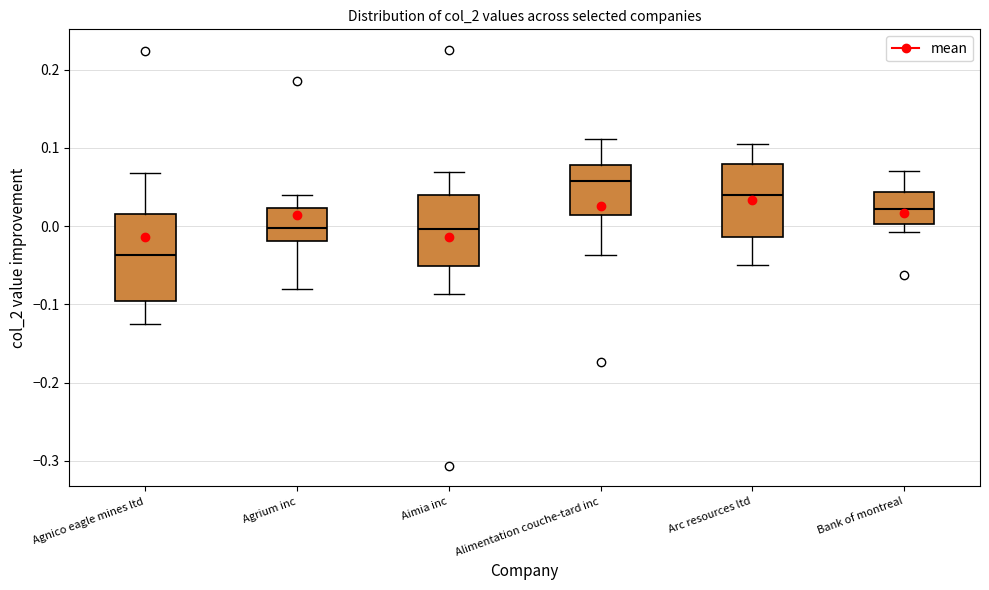

Which box's median line is the highest?

Alimentation couche-tard inc